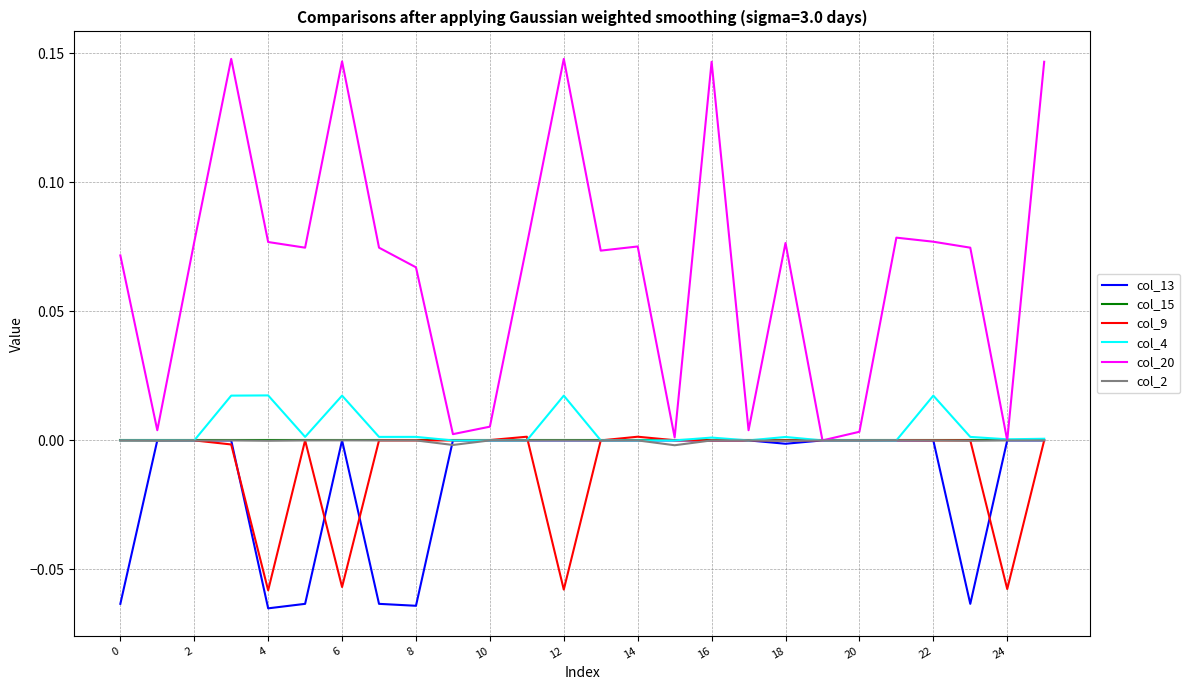

Which series has the largest range (max minus min)?

col_20